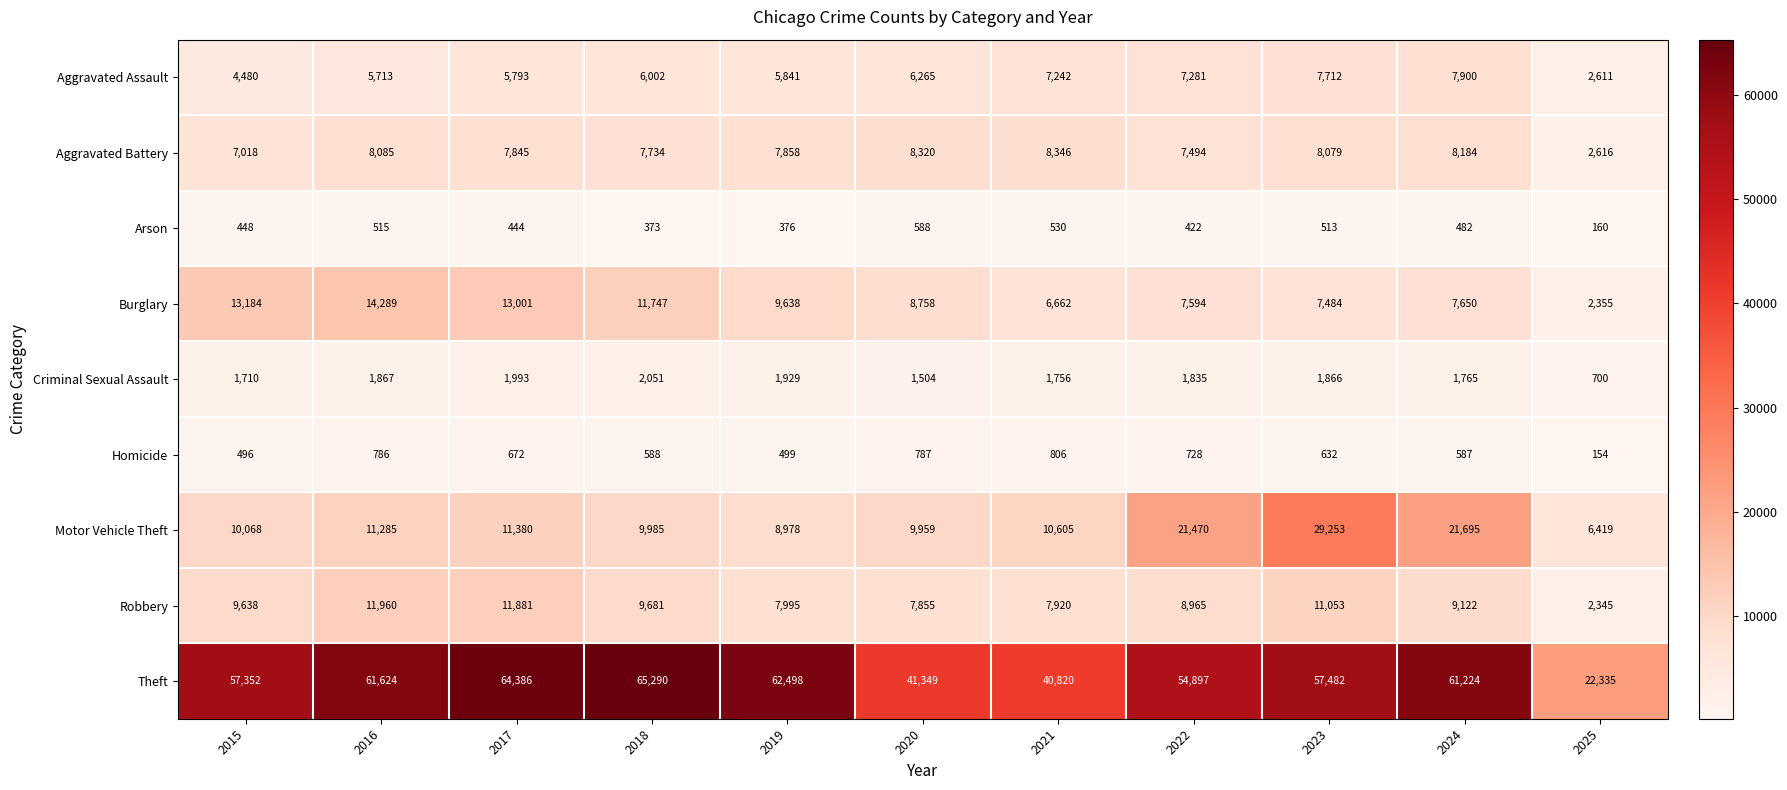

How many distinct data groups are displayed?

9